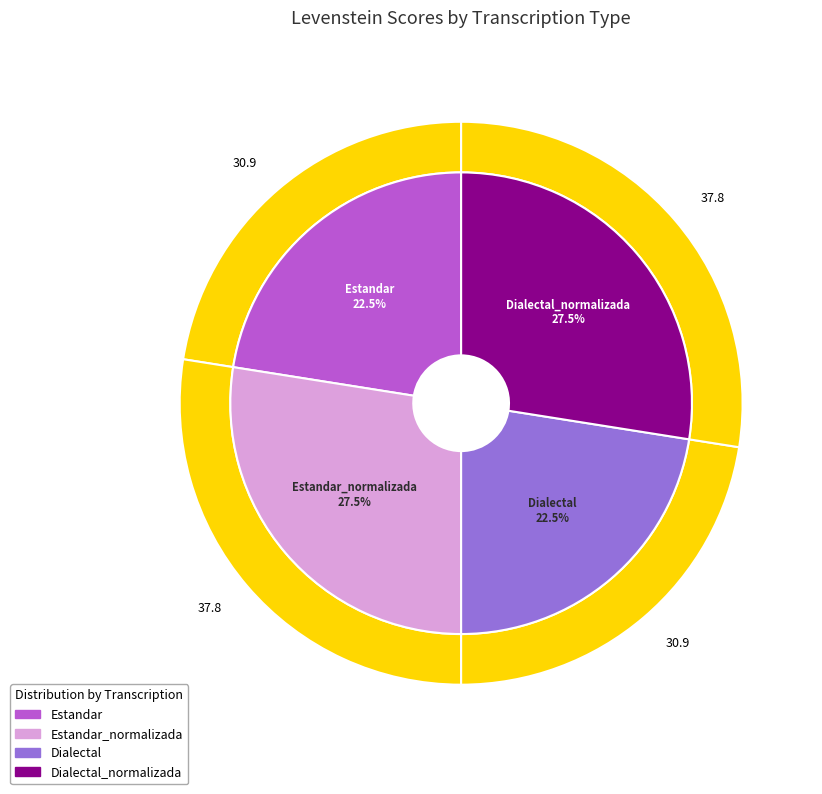

Approximately how many times larger is the value at Dialectal_normalizada compared to Estandar_normalizada?

1.0